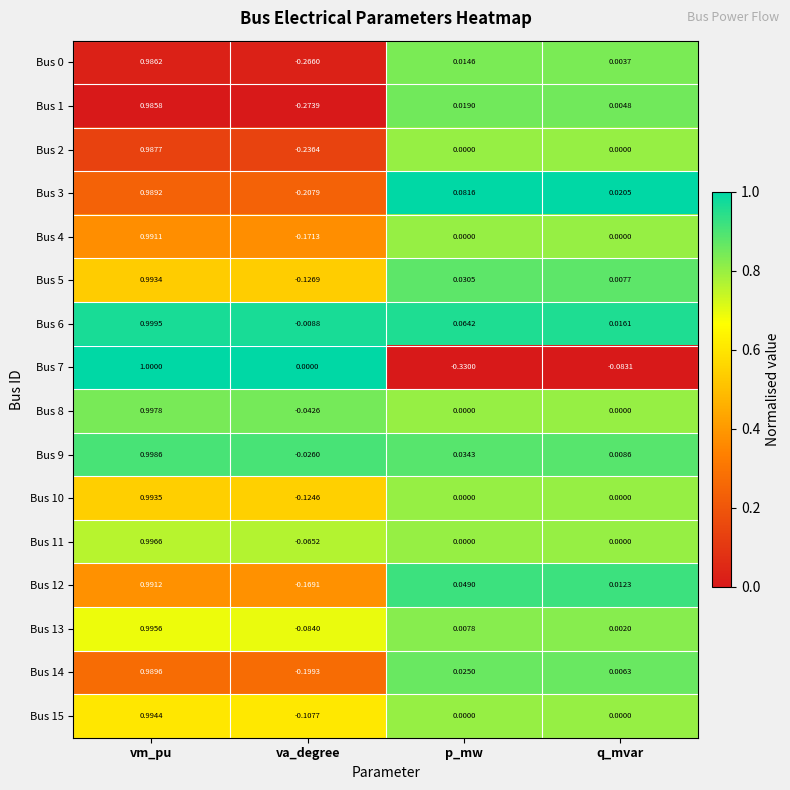

At which category does the chart reach its peak across all series?

vm_pu